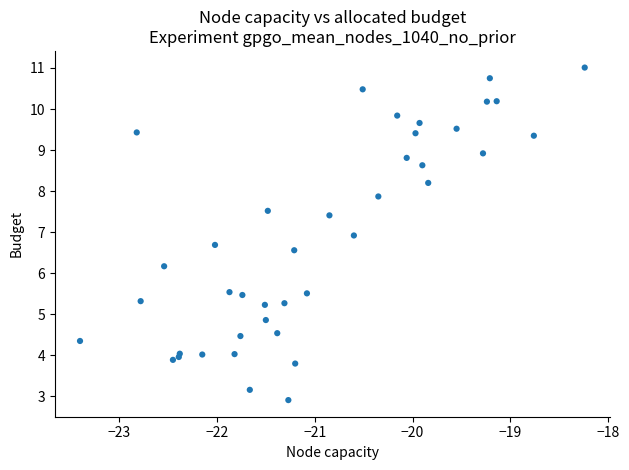

What Y value in the scatter plot is closest to 6?

6.2